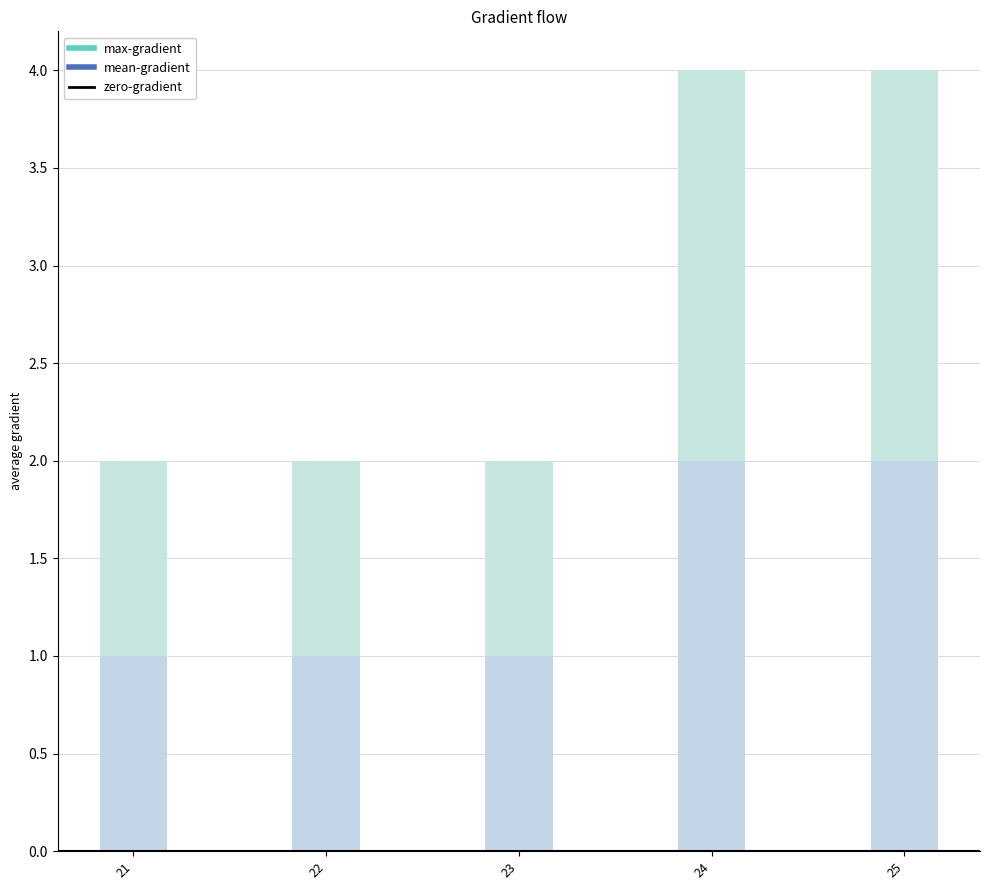

What is the change in value from 21 to 24?

+2